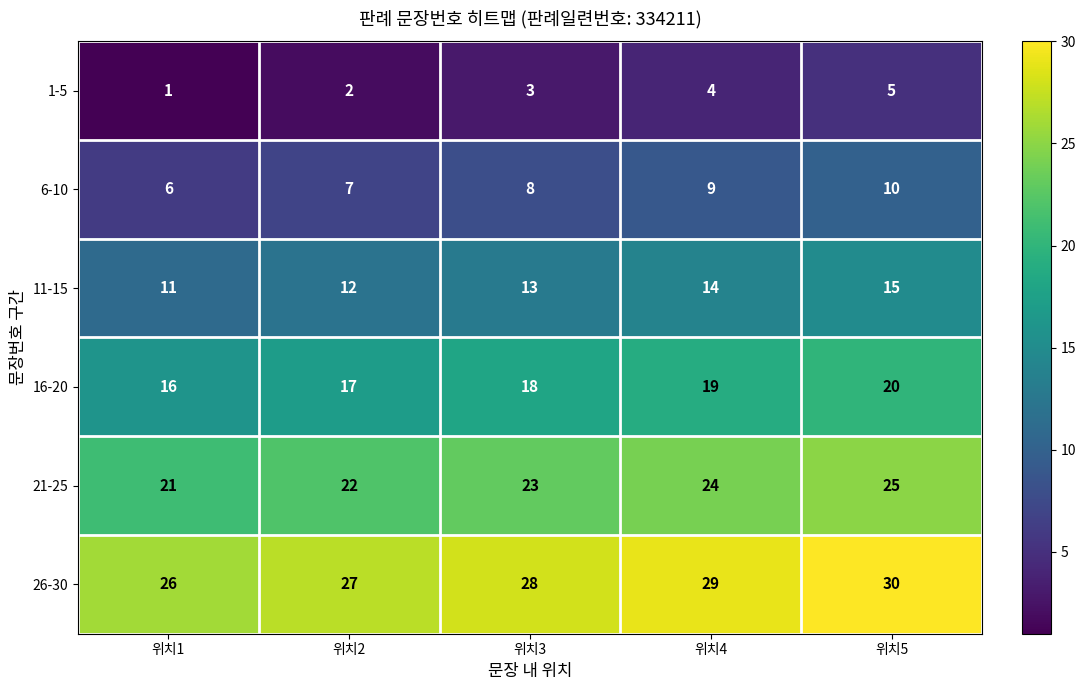

At which category does the chart reach its minimum across all series?

위치1